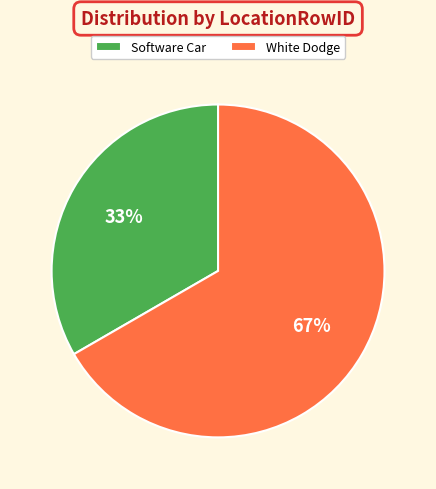

Is the sum of Software Car and White Dodge greater than half?

Yes